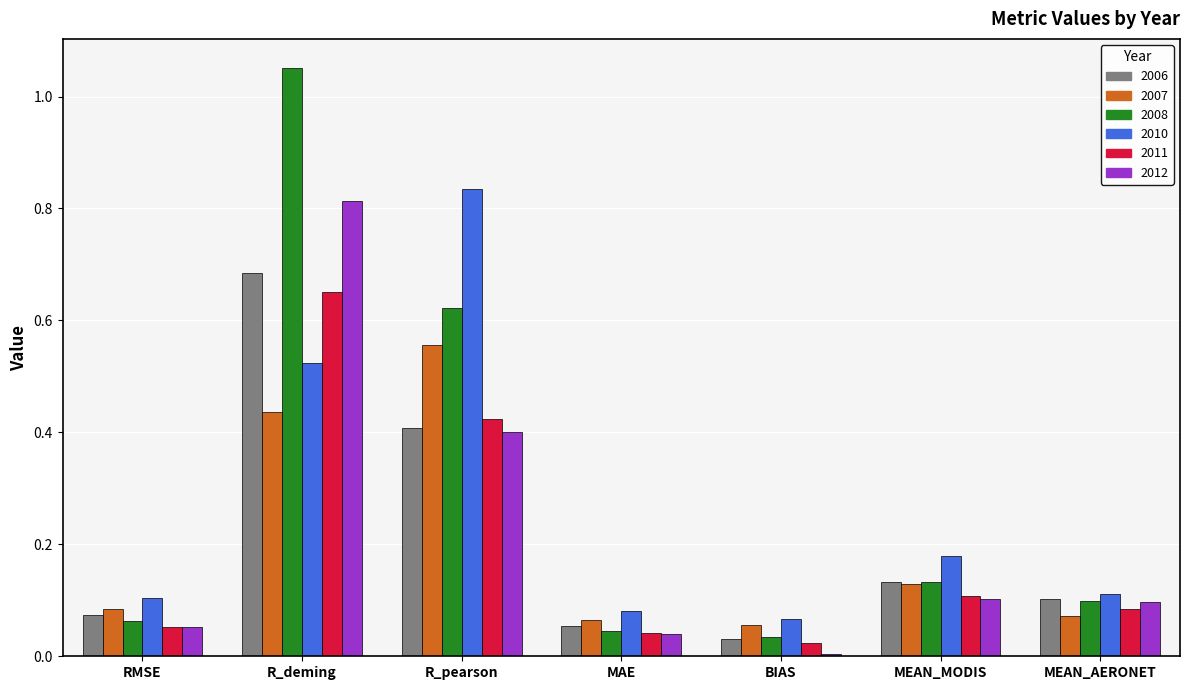

Which series changed the most between RMSE and BIAS?

2012